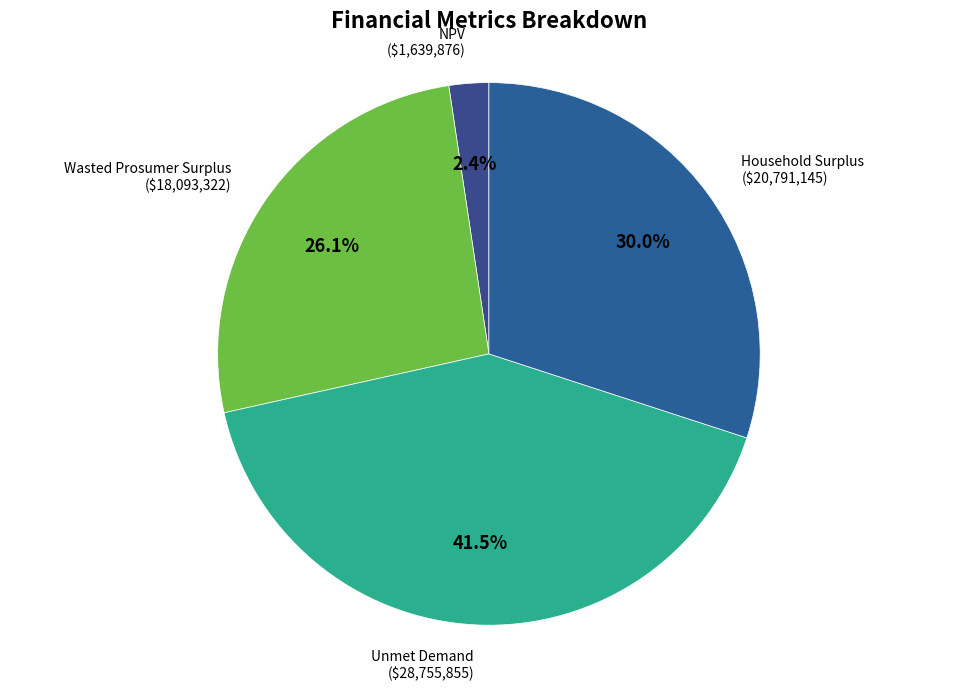

Does any single category account for the majority?

No